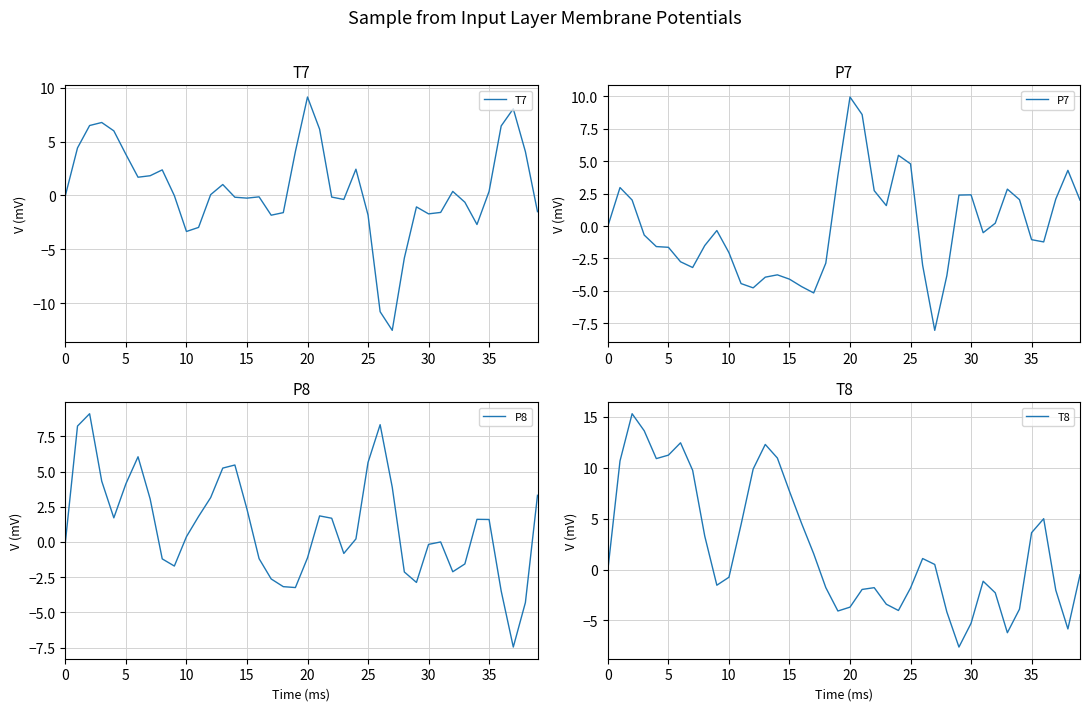

In T8, how many points are lower than both neighbors (excluding endpoints)?

7